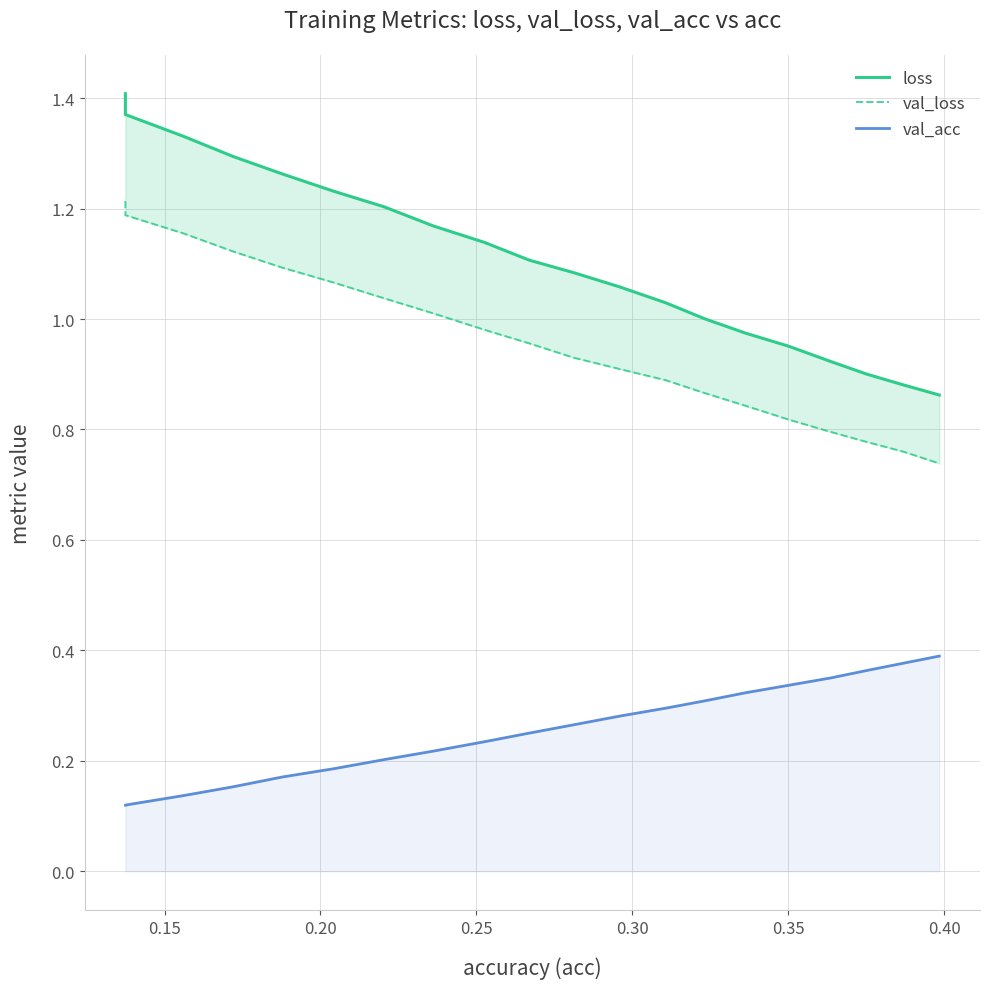

Which series has the largest range (max minus min)?

loss